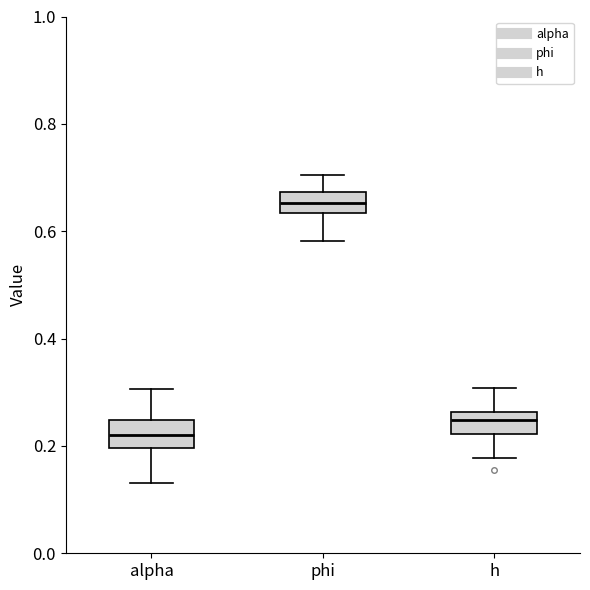

Where is the lower edge of the box for phi on the y-axis? The values are not printed on the chart, so give them approximately, as read against the axis.

0.64